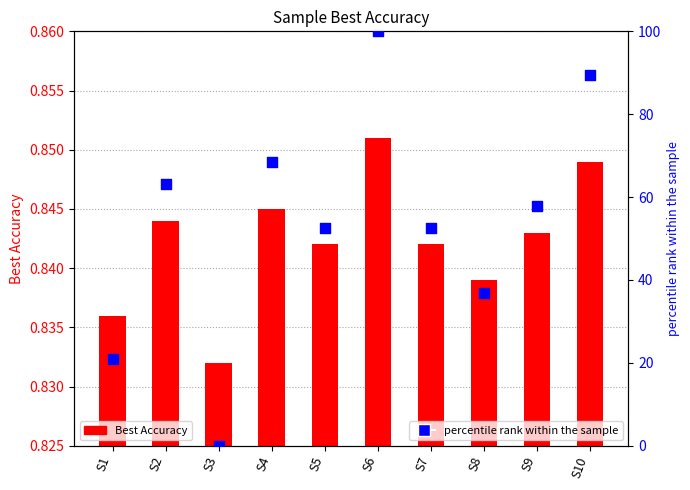

At which category is the sum across all series the highest?

S6